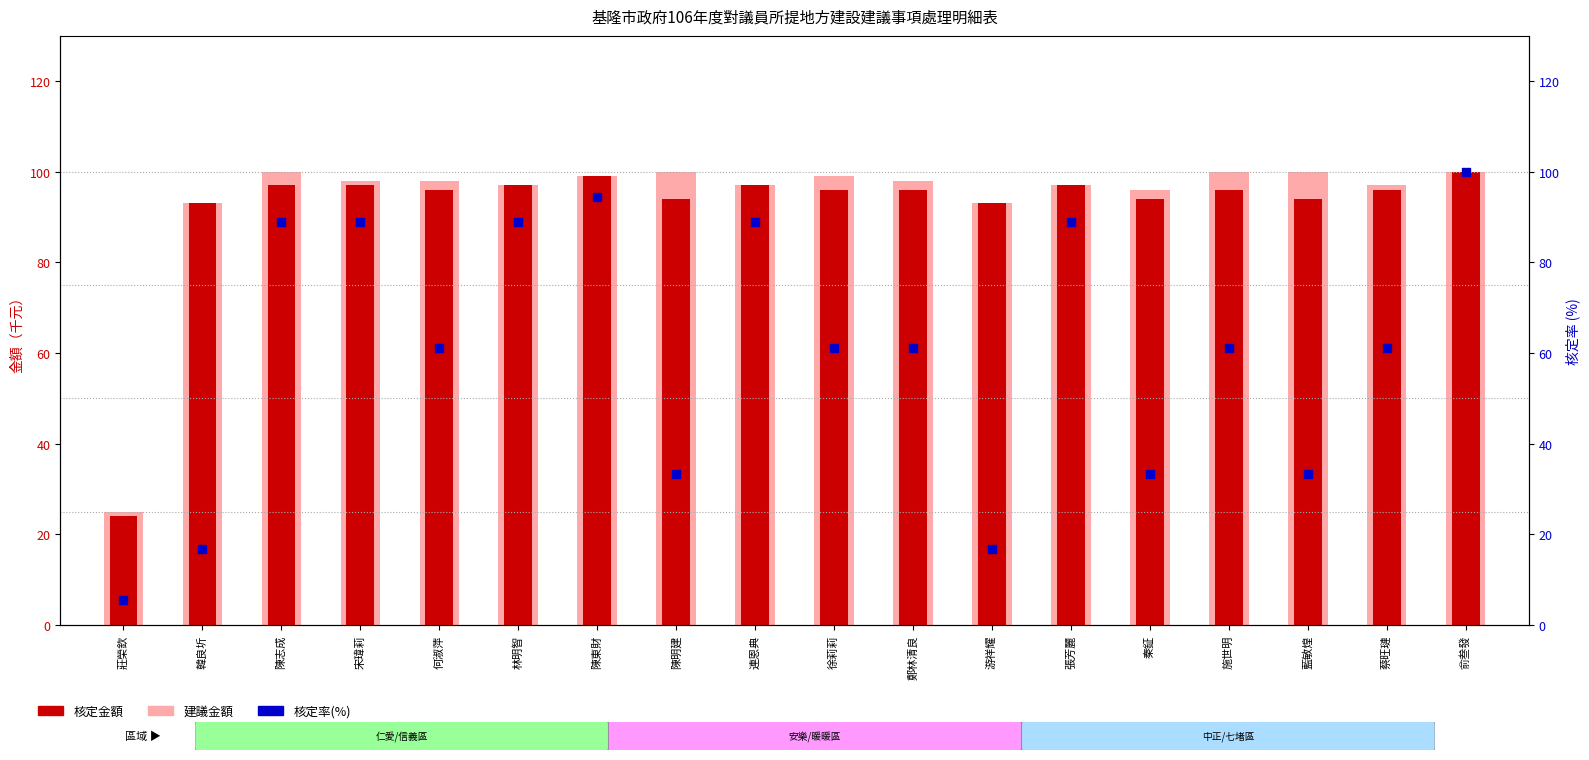

What are all the series names shown in the legend?

建議金額, 核定金額, 核定率(%)